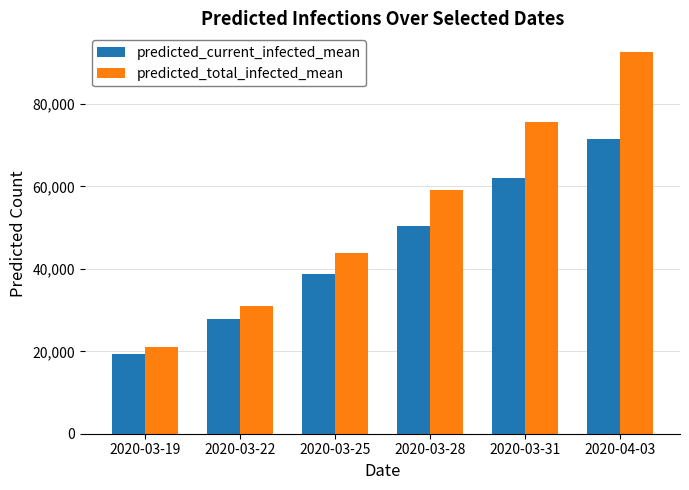

What is the value of the predicted_total_infected_mean bar at the 1st from the left?

20978